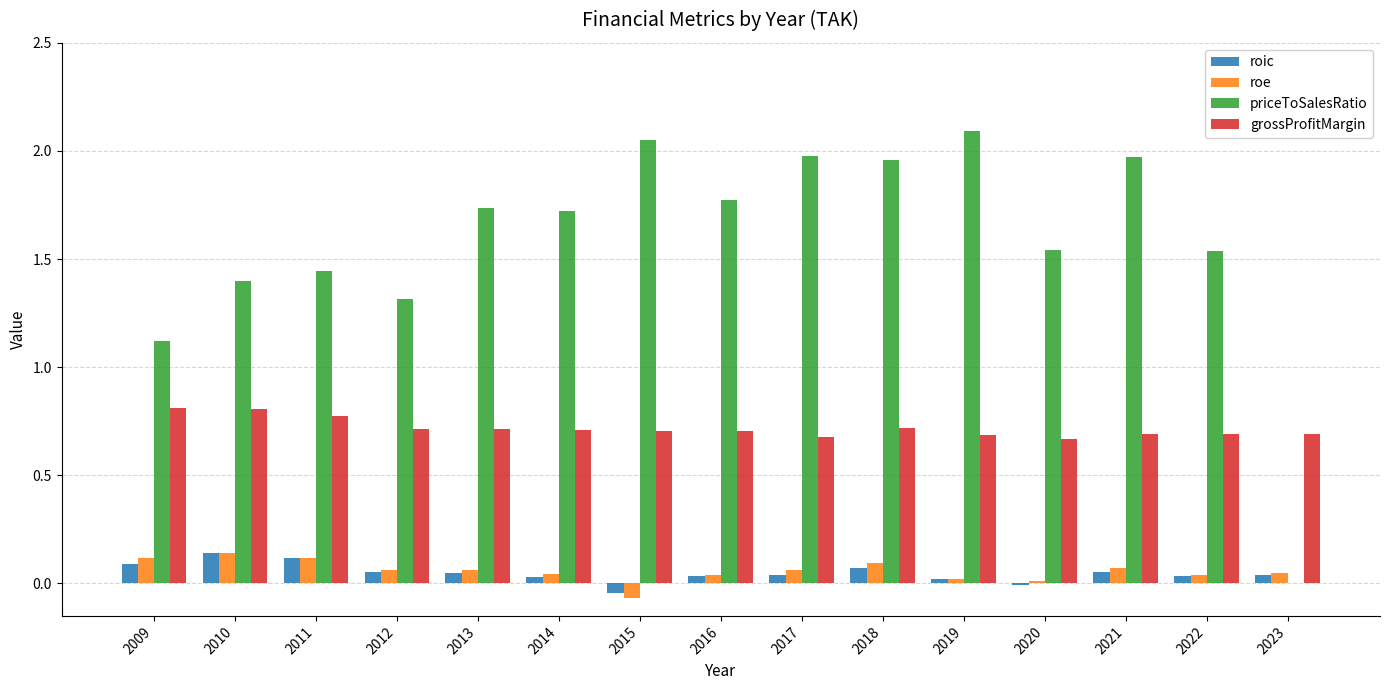

Is it true that grossProfitMargin equals 0.3 at 2016?

False